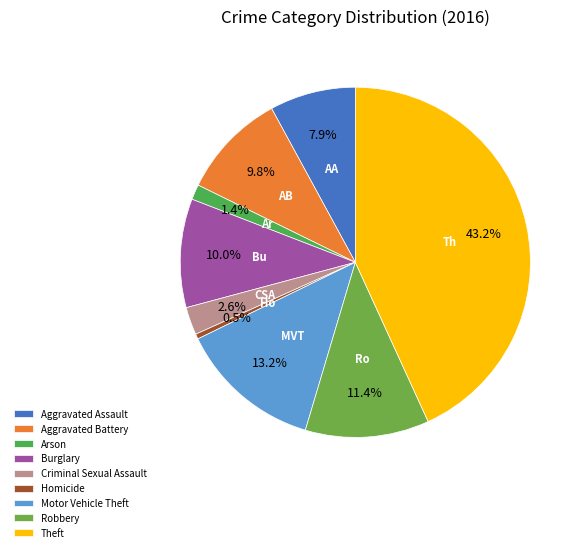

What percentage is the Arson slice, to the nearest percent?

1%